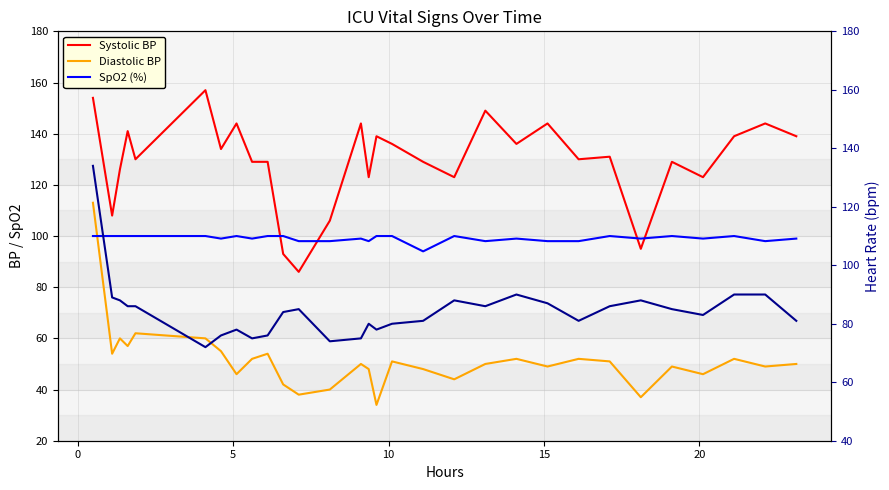

What is the difference between the maximum and minimum values in the Diastolic BP series?

79